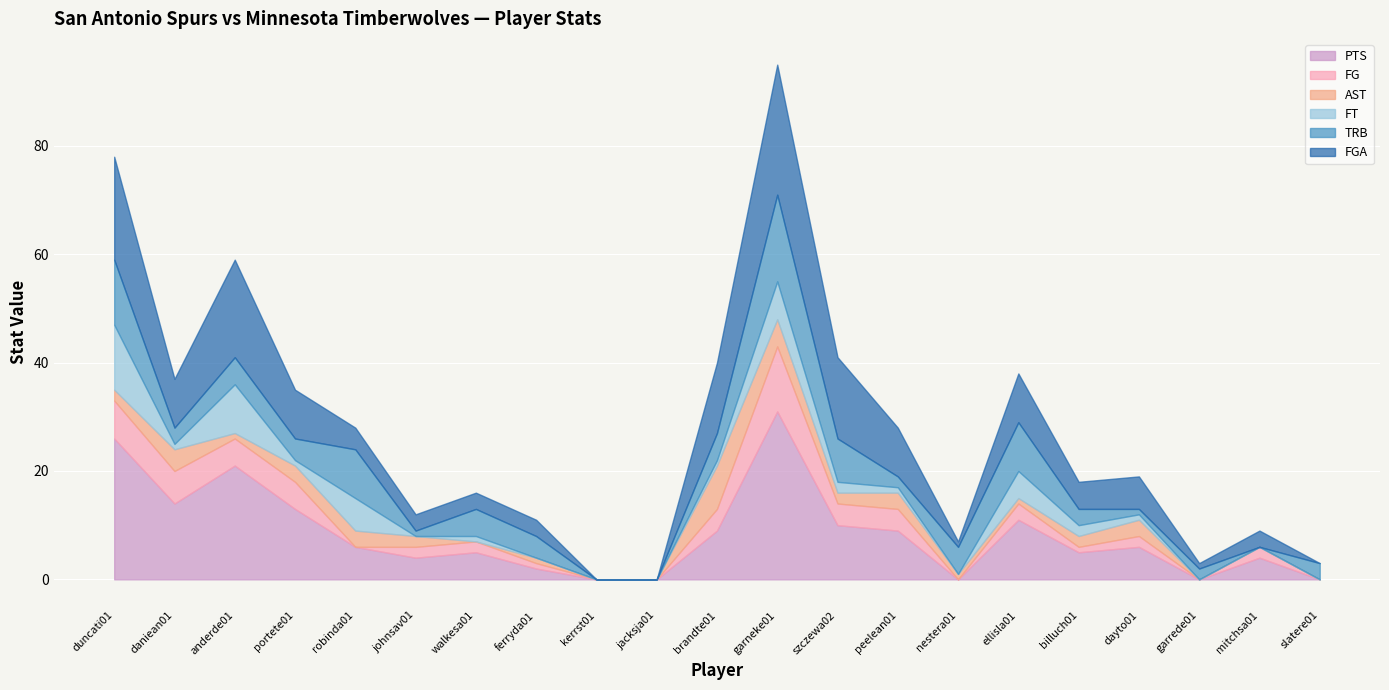

Is it true that FG equals 6 at peelean01?

False